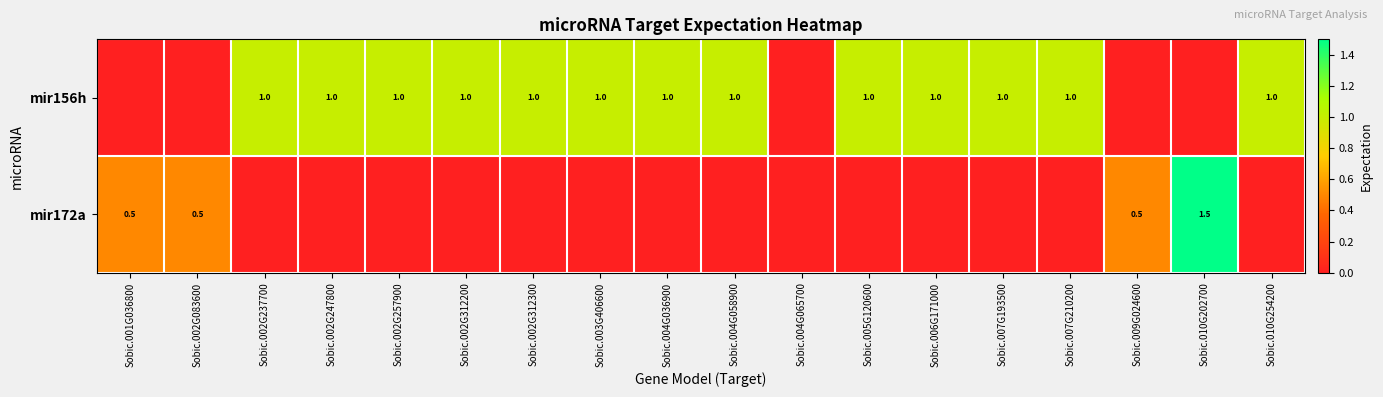

At how many categories does at least one series exceed 1?

1